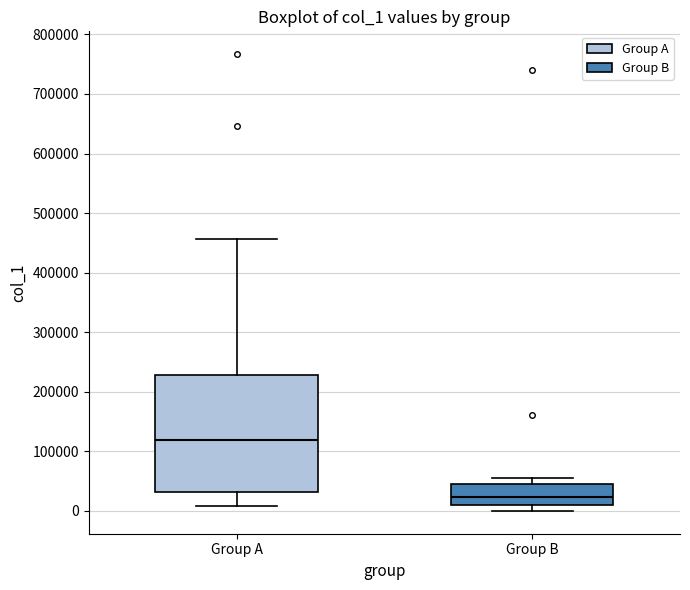

Comparing the boxes themselves (not the whiskers), which one is the tallest?

Group A